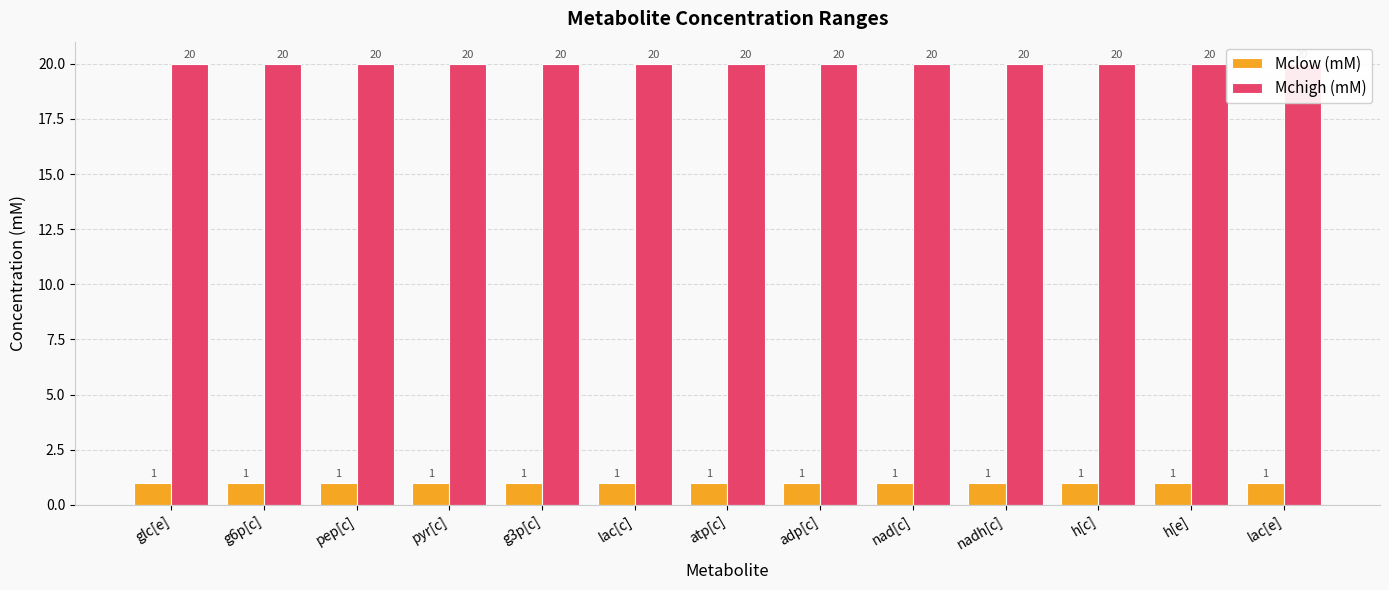

At which category is the sum across all series the highest?

glc[e]